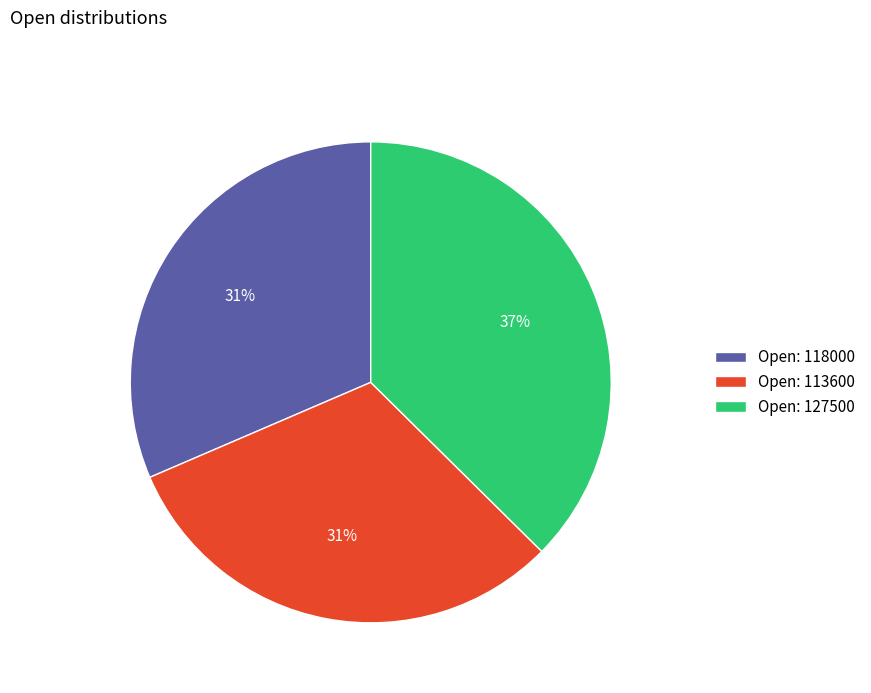

Is there any slice that represents more than half of the pie?

No